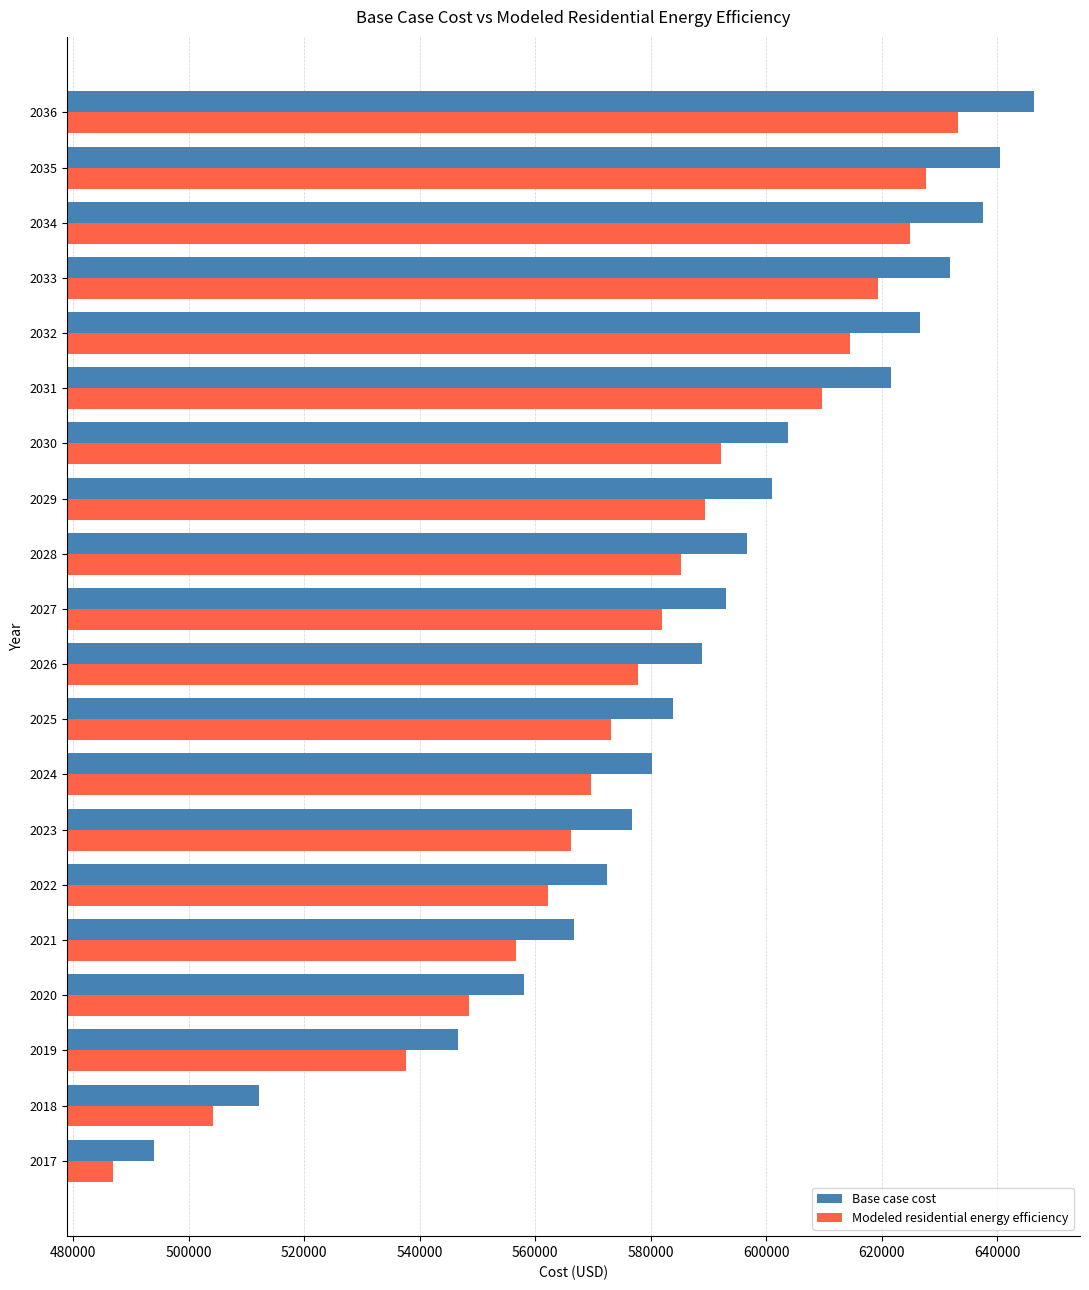

How many values in the Modeled residential energy efficiency series exceed 581924?

10